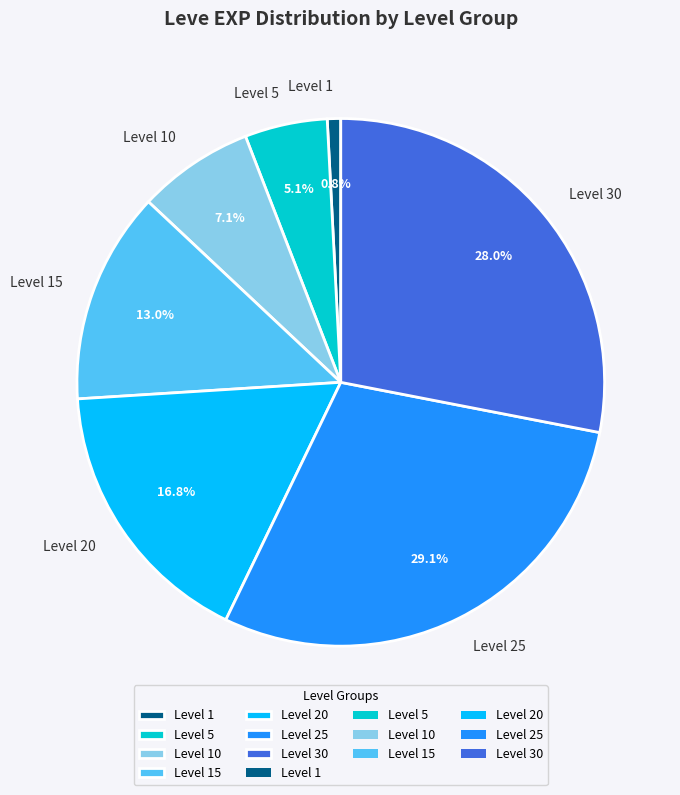

Is Level 30 the majority of the pie?

No